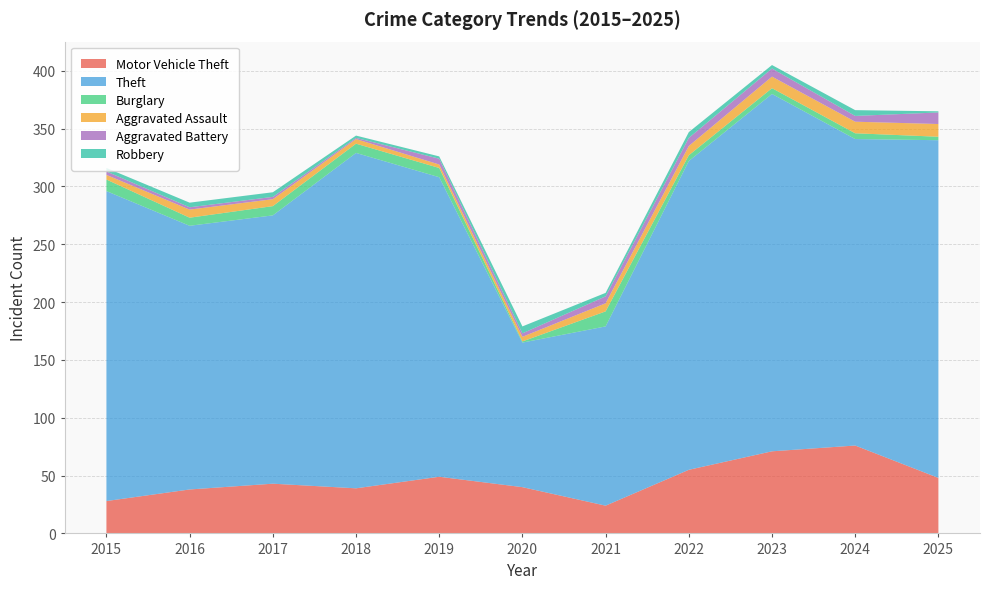

Reading left to right, list all the values displayed in this chart.

Motor Vehicle Theft: 2015=28	2016=38	2017=43	2018=39	2019=49	2020=40	2021=24	2022=55	2023=71	2024=76	2025=48
Theft: 2015=268	2016=228	2017=232	2018=290	2019=259	2020=125	2021=155	2022=267	2023=309	2024=265	2025=292
Burglary: 2015=10	2016=7	2017=8	2018=8	2019=8	2020=1	2021=13	2022=5	2023=5	2024=5	2025=3
Aggravated Assault: 2015=4	2016=7	2017=6	2018=4	2019=3	2020=4	2021=7	2022=8	2023=10	2024=10	2025=11
Aggravated Battery: 2015=3	2016=2	2017=2	2018=1	2019=5	2020=3	2021=6	2022=7	2023=7	2024=5	2025=10
Robbery: 2015=3	2016=4	2017=4	2018=2	2019=2	2020=6	2021=3	2022=5	2023=3	2024=5	2025=1